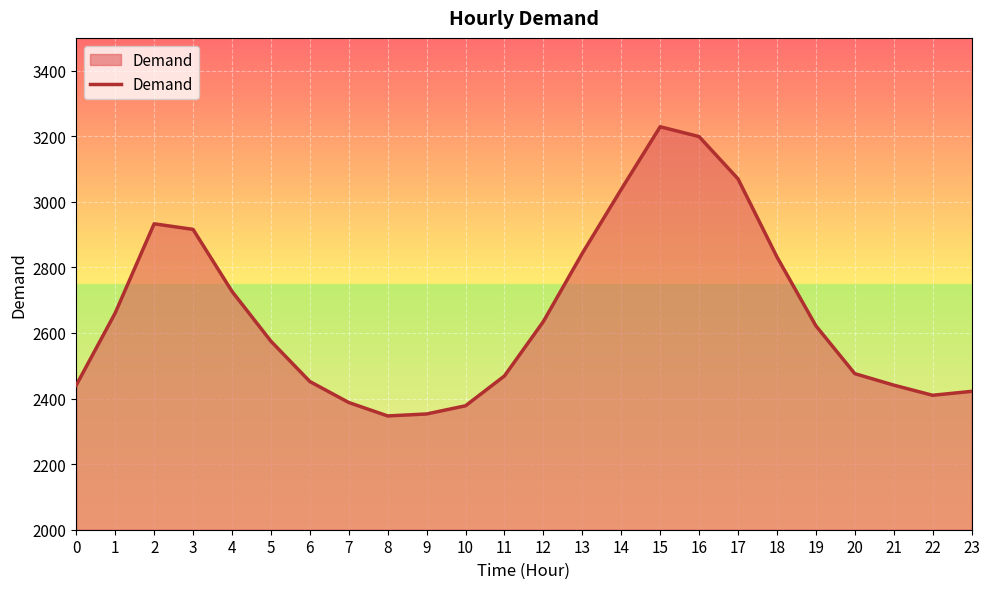

Between 8 and 17, which is larger?

17